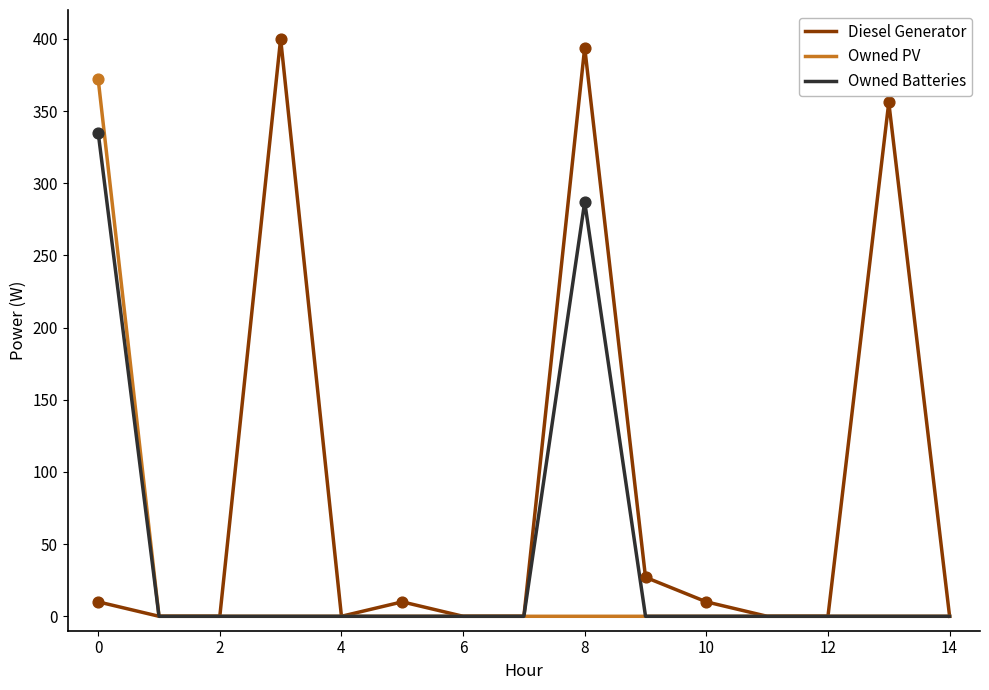

Which series has the largest total across all categories?

Diesel Generator